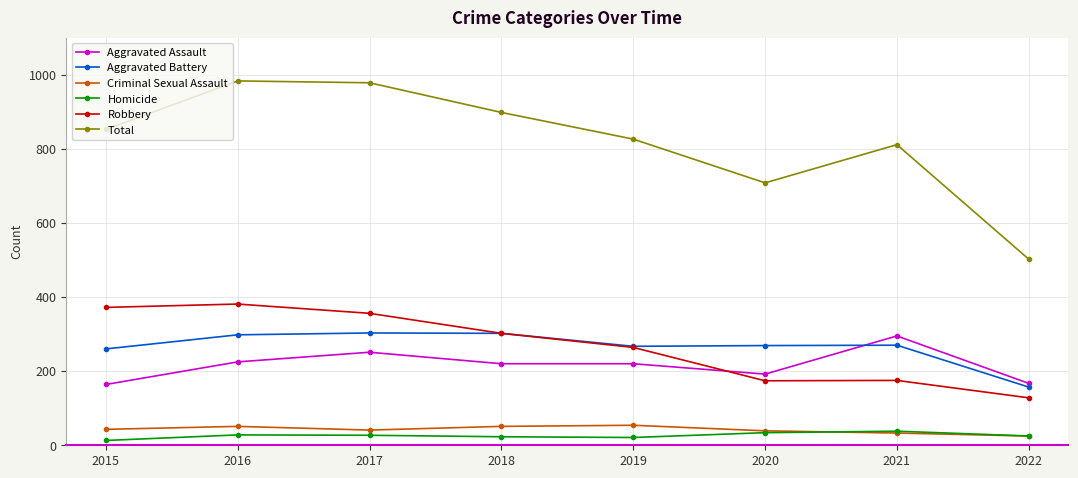

What is the difference between the highest and lowest values at 2019?

805